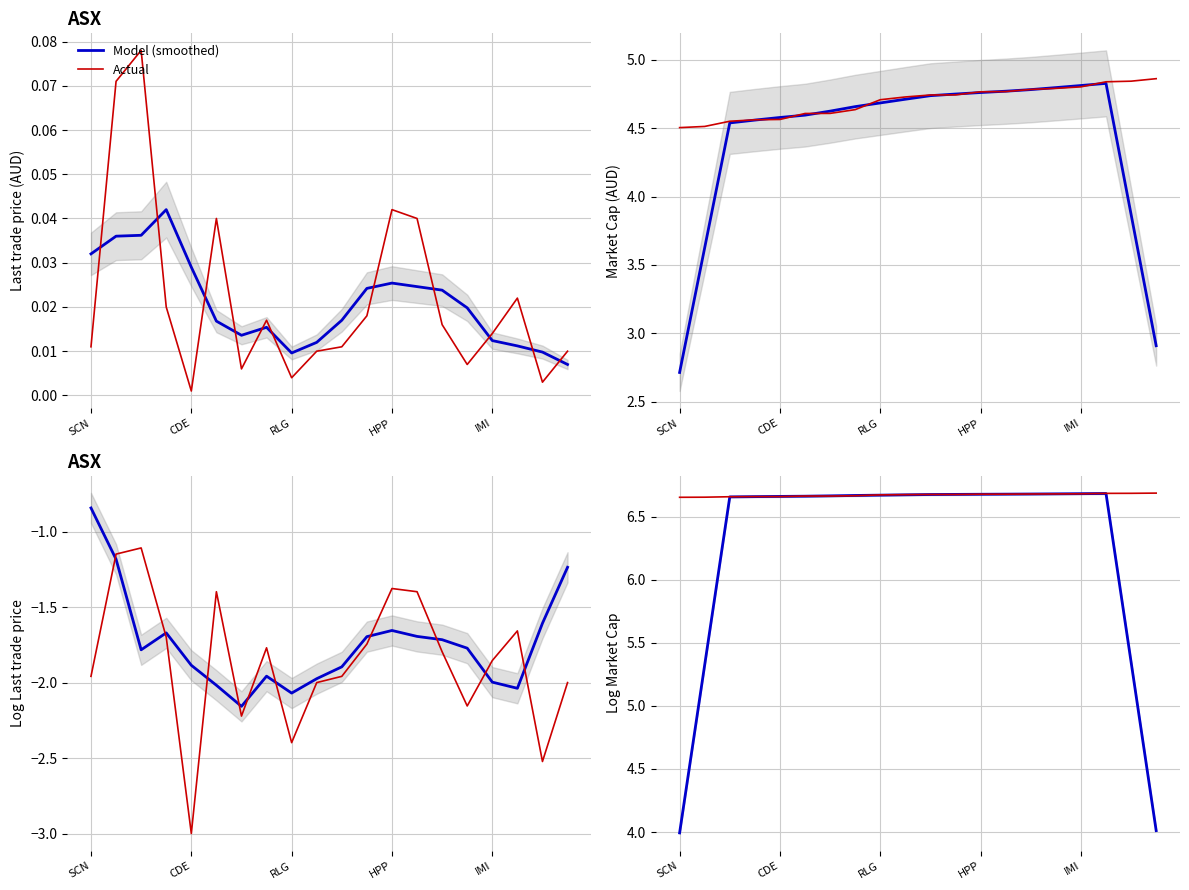

What is the label of the 3rd point from the right?

17